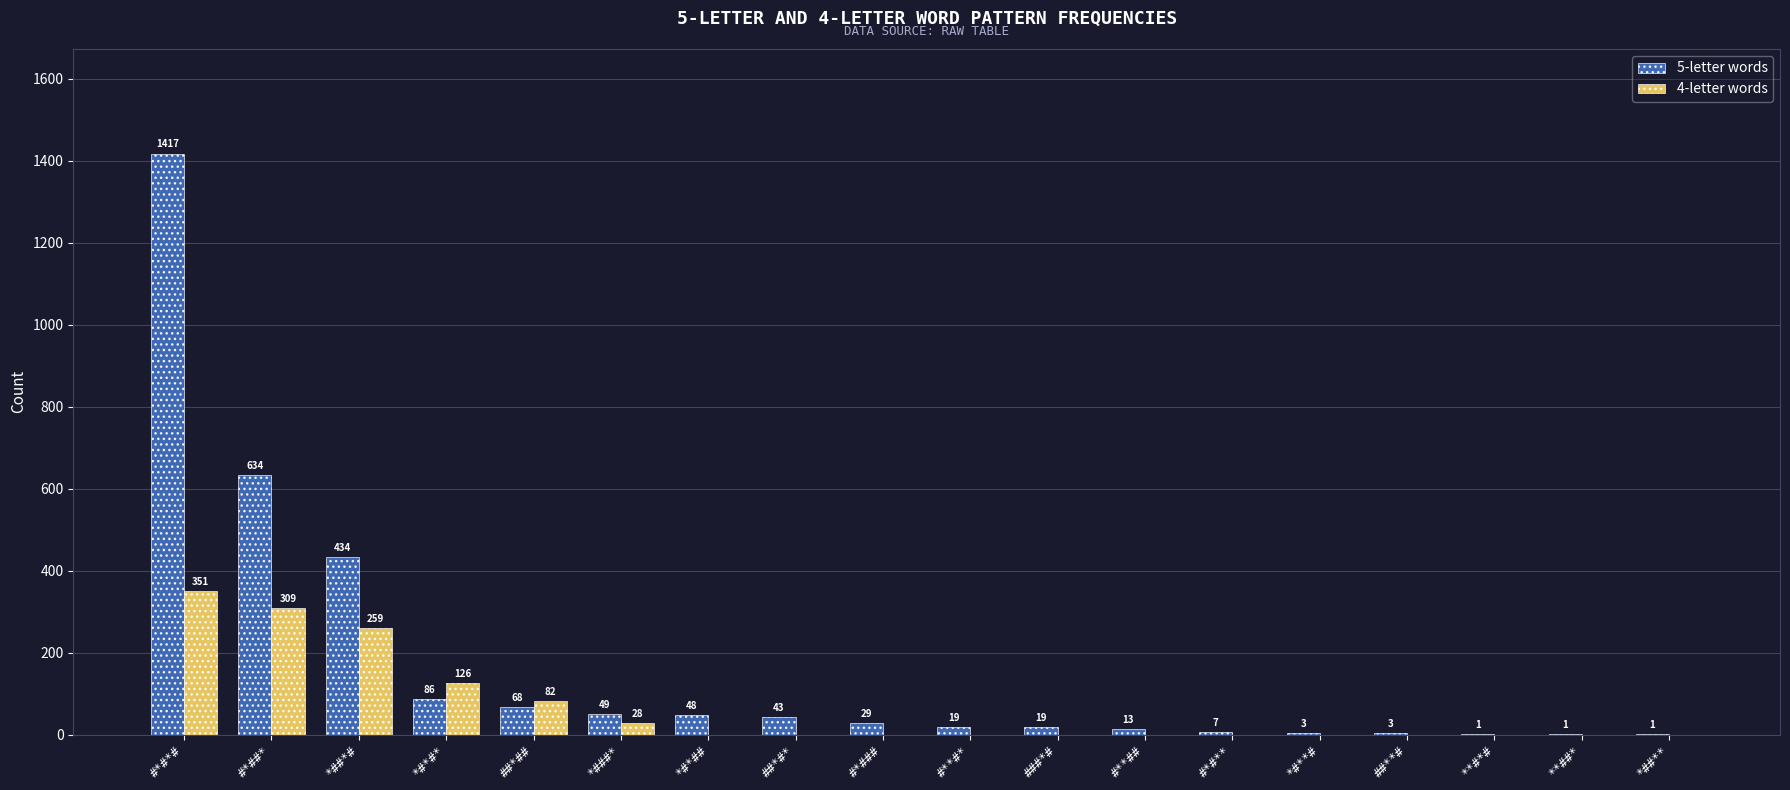

What is the sum of the 5-letter words values at ##*## and *##**?

69